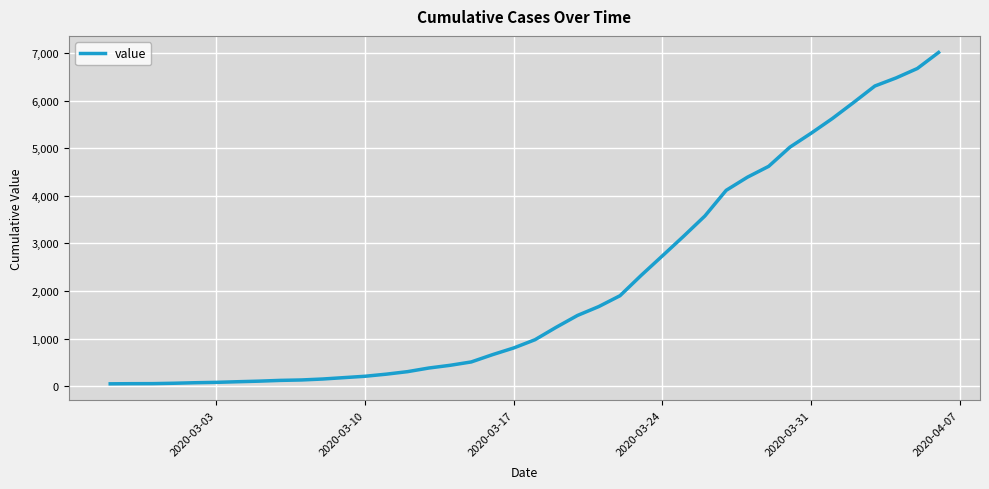

What is the difference between the maximum and minimum values?

6963